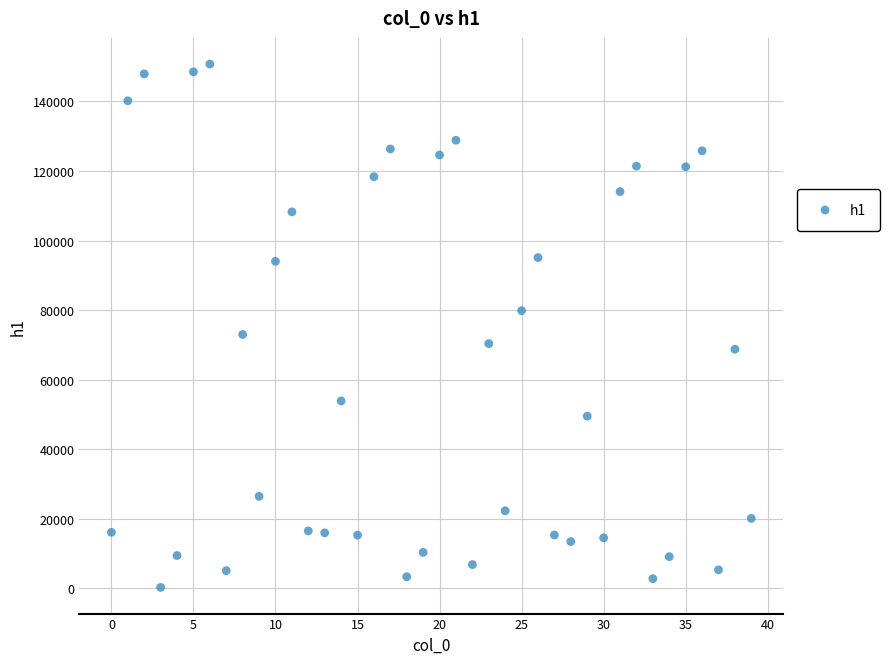

What is the range of Y values (max minus min)?

150482.2